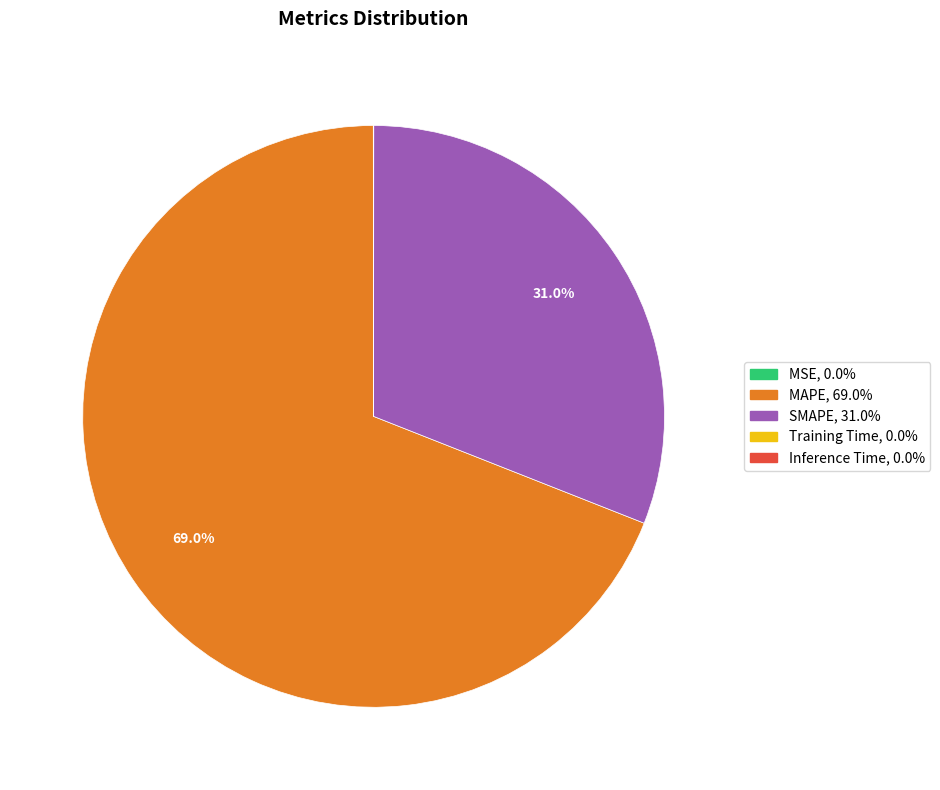

Which category accounts for the majority?

MAPE